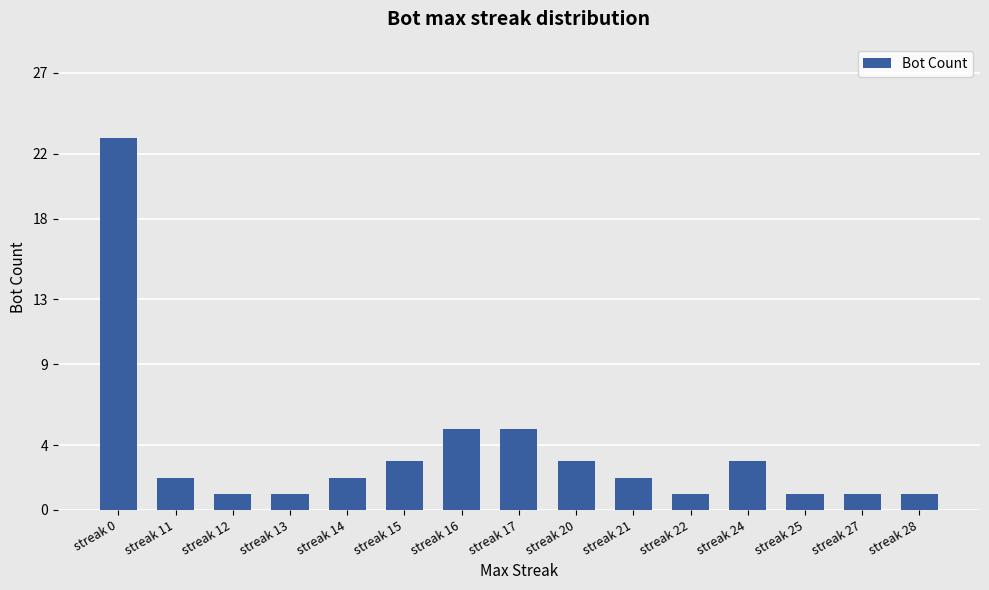

Count the number of data series in this chart.

1